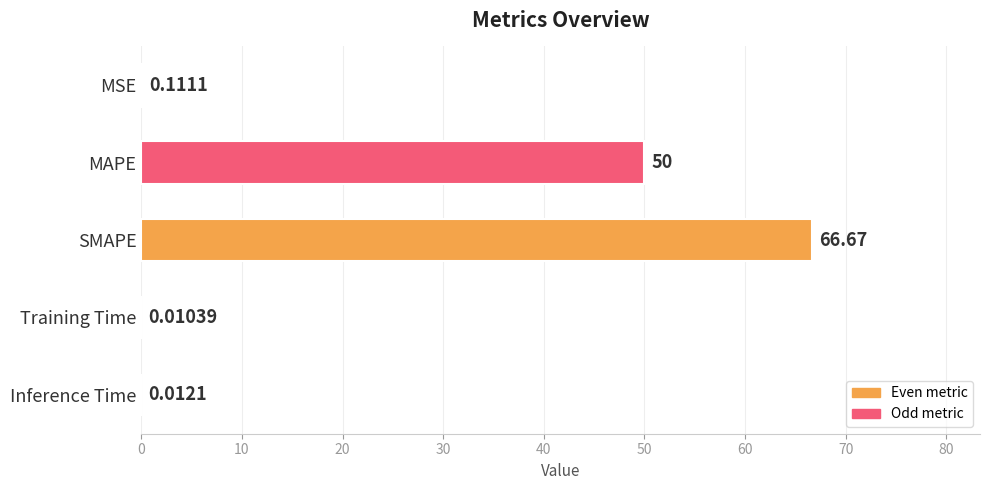

At which label is the value closest to 33?

MAPE